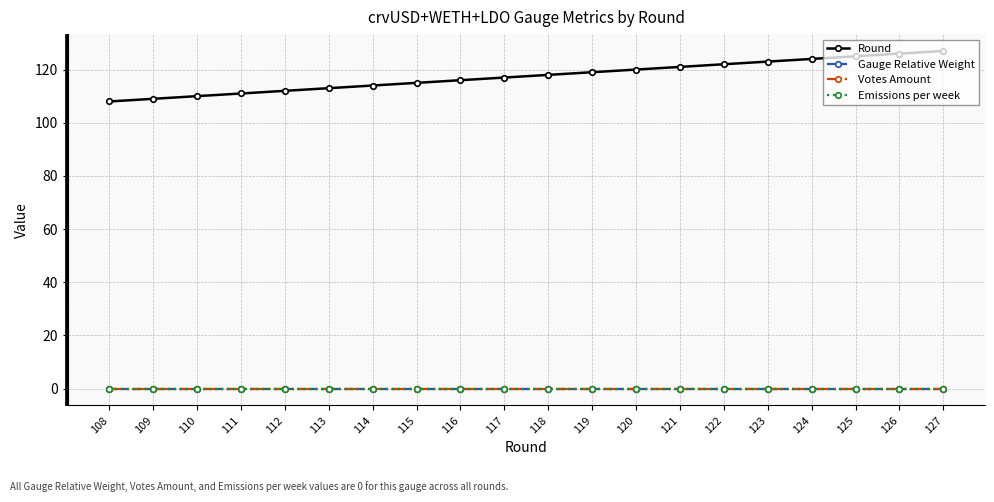

Is this an area chart (filled region under the line)?

No